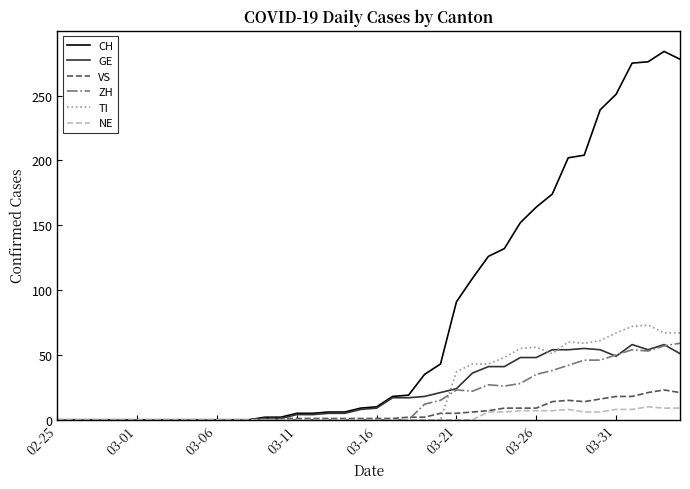

Which series has the largest total across all categories?

CH